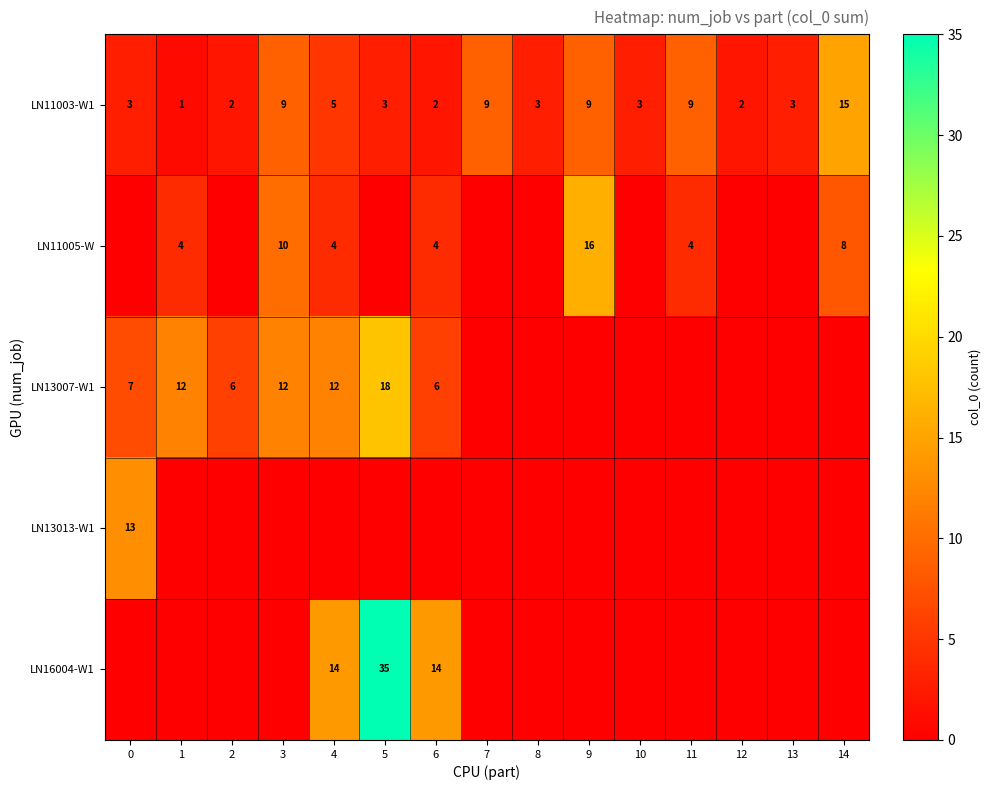

True or false: LN11005-W has a value of 16 at 9.

True